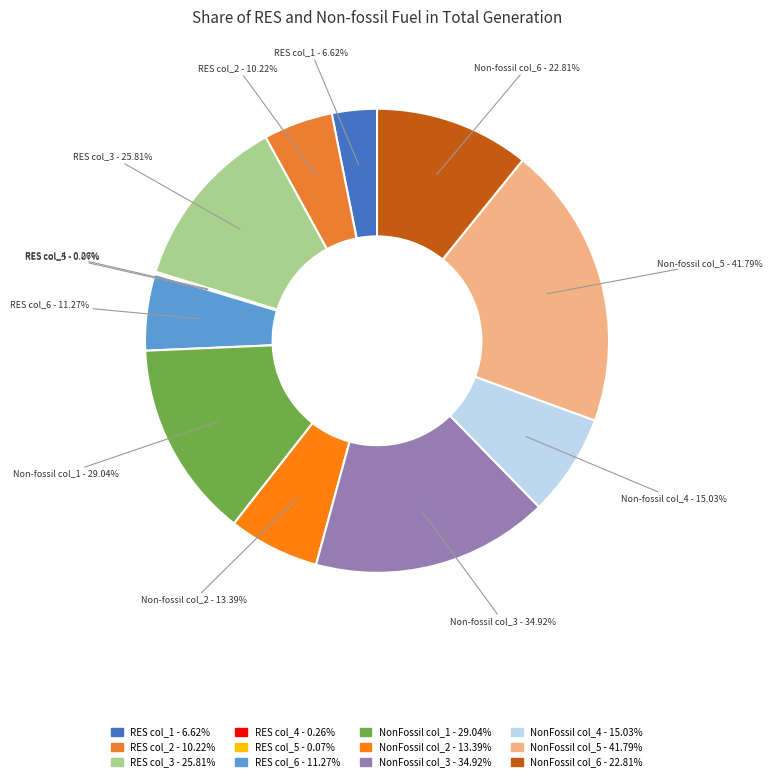

How many segments does this pie chart have?

12